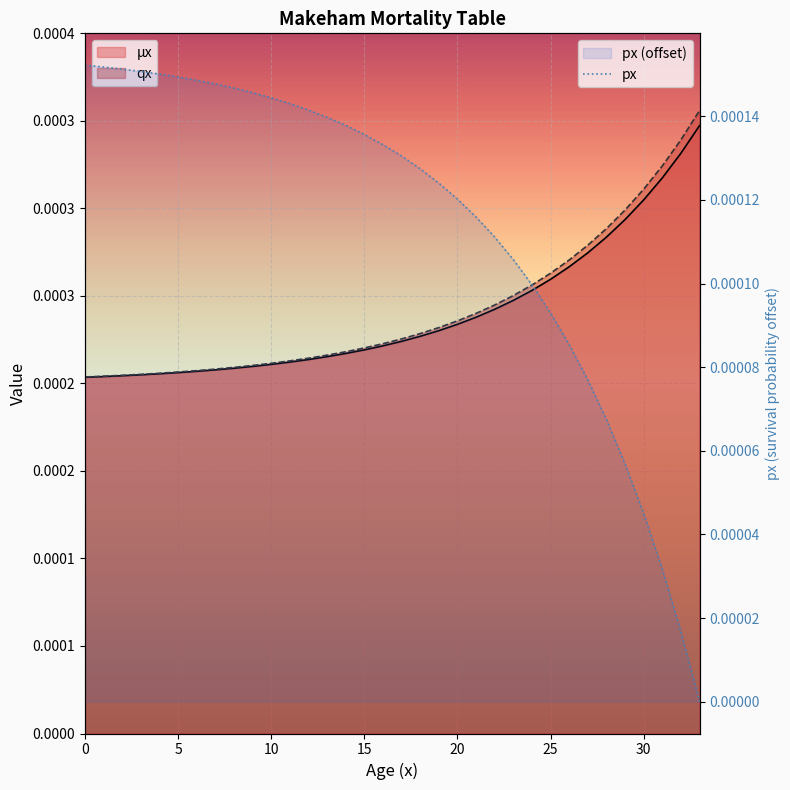

Count the values in the range 0 to 1.

34